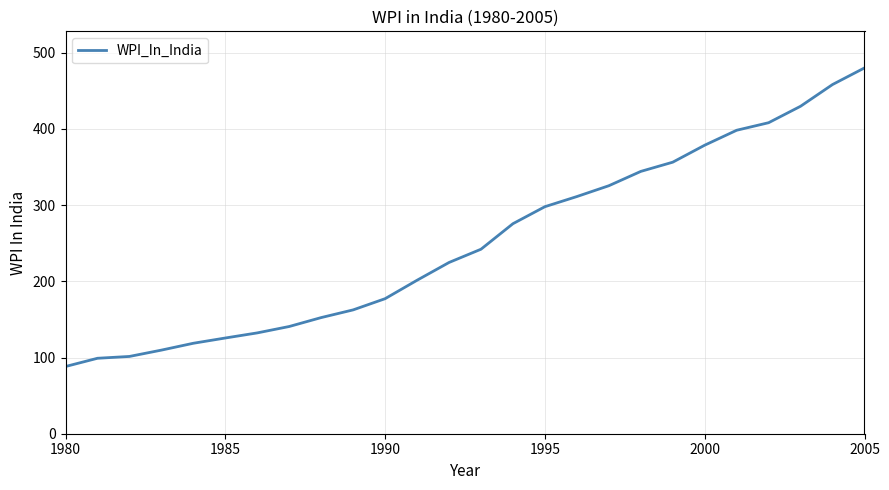

What is the greatest value displayed?

480.0